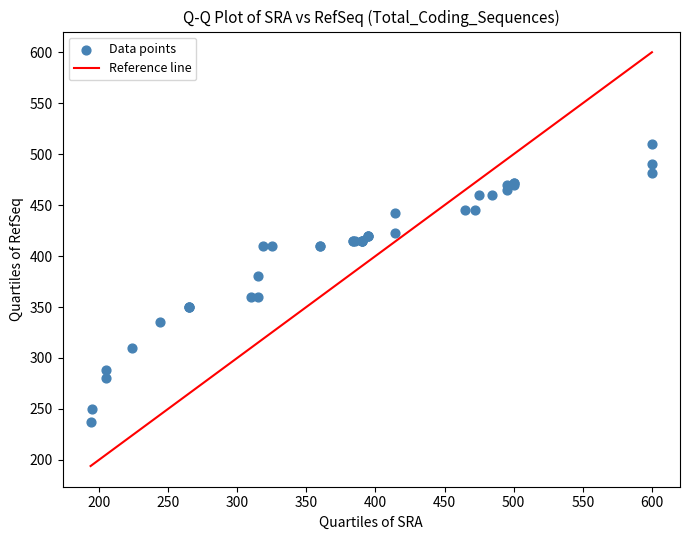

What Y value in the scatter plot is closest to 373?

380